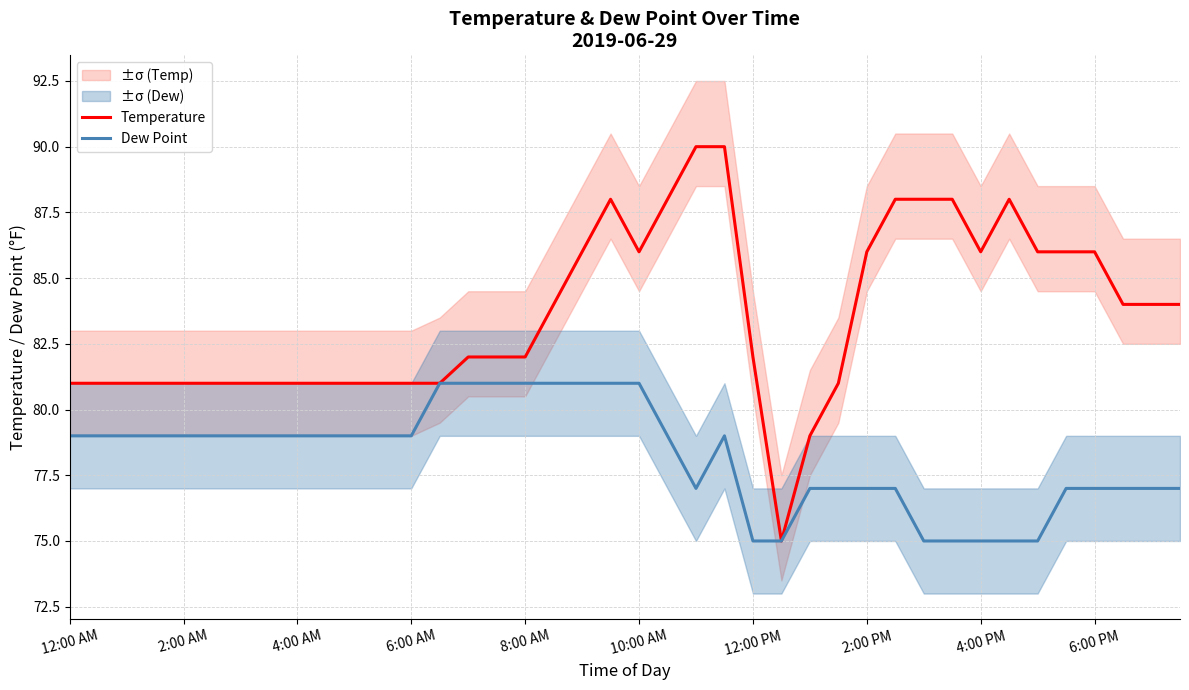

What is the total value across all series at 31?

163